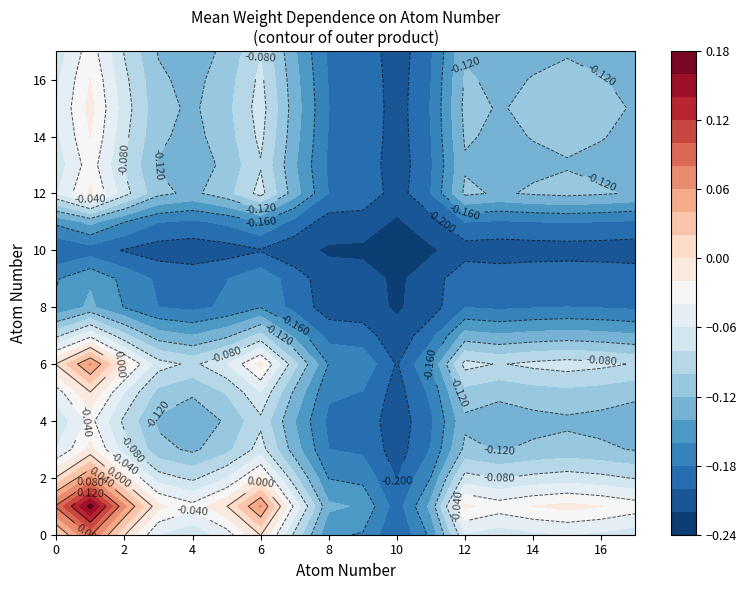

Is it true that the value at 6 is -0.1?

False